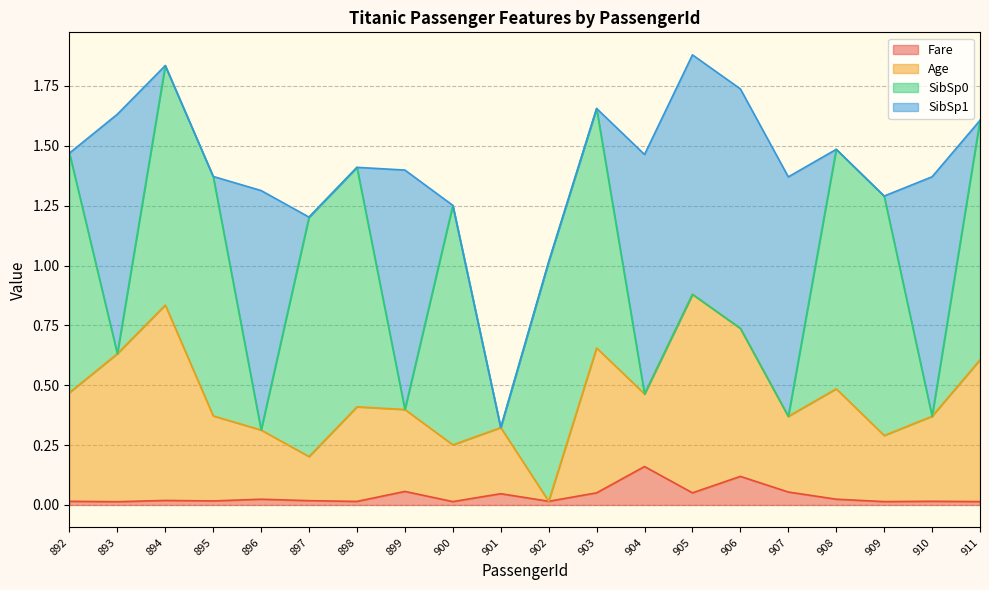

What is the difference between the second highest and second lowest values in the Fare series?

0.1